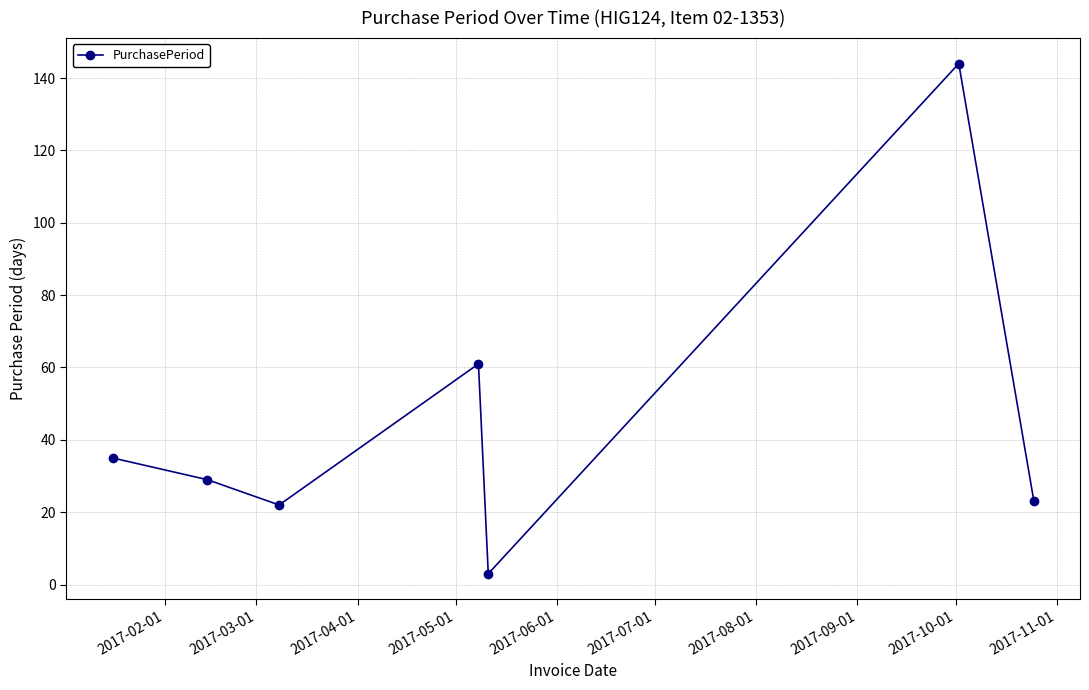

What is the difference between the second highest and minimum values?

58